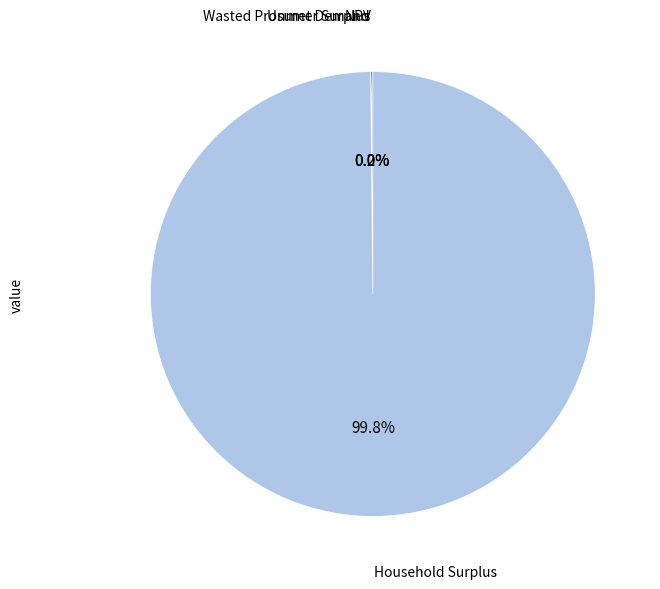

Is there any slice that represents more than half of the pie?

Yes